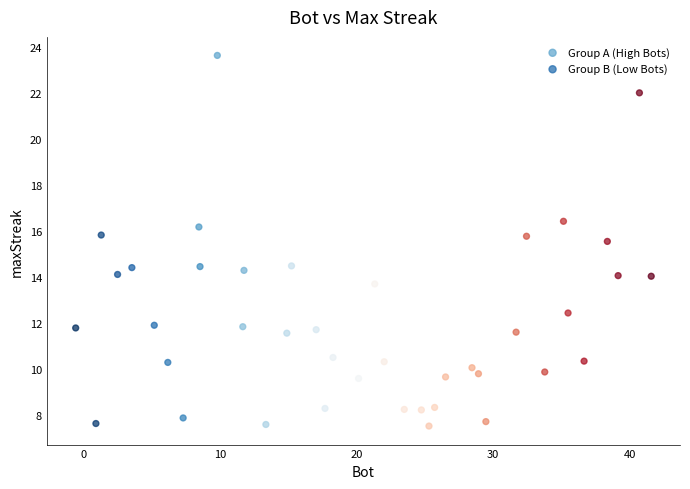

Which series has the widest spread of Y values?

Group A (High Bots)